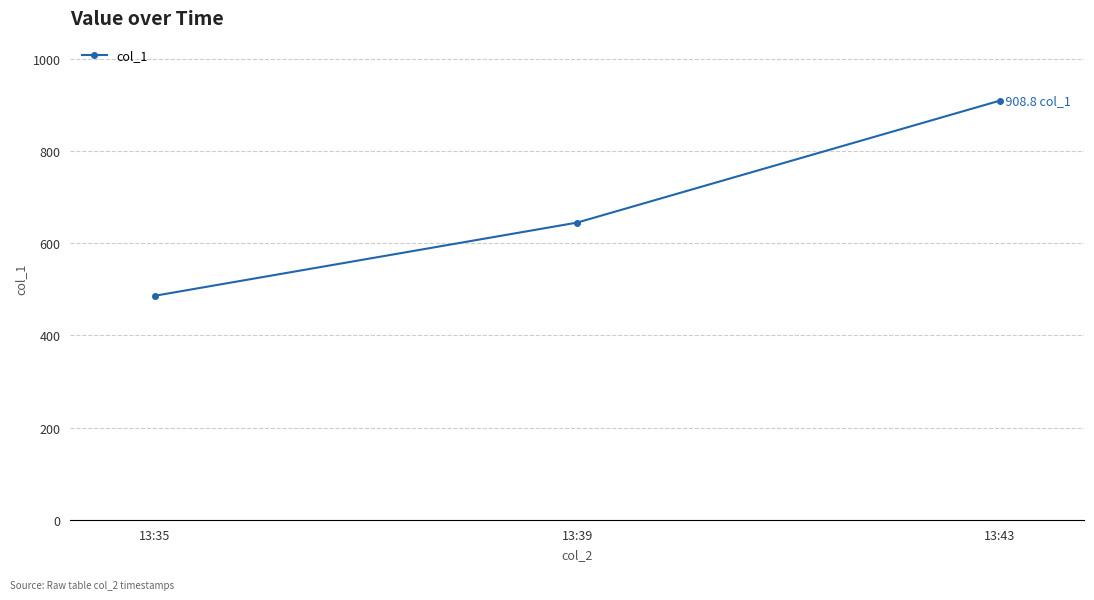

True or false: the data shows 485.8 at 13:35.

True